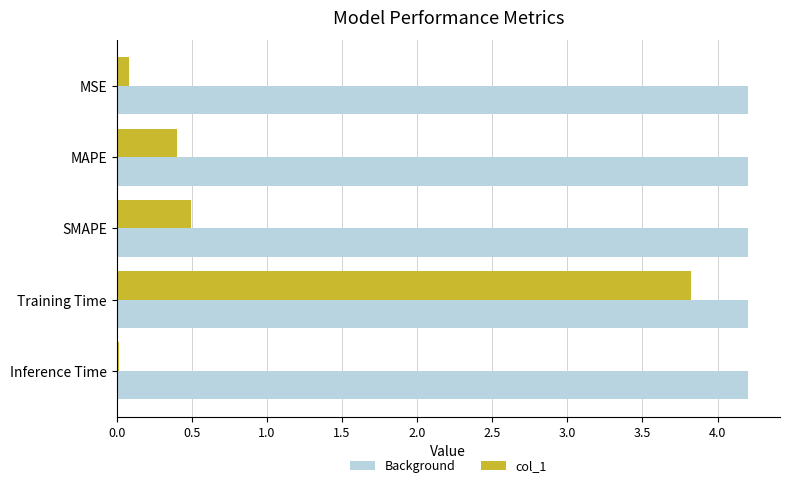

Is it true that Background equals 4.2 at Training Time?

True